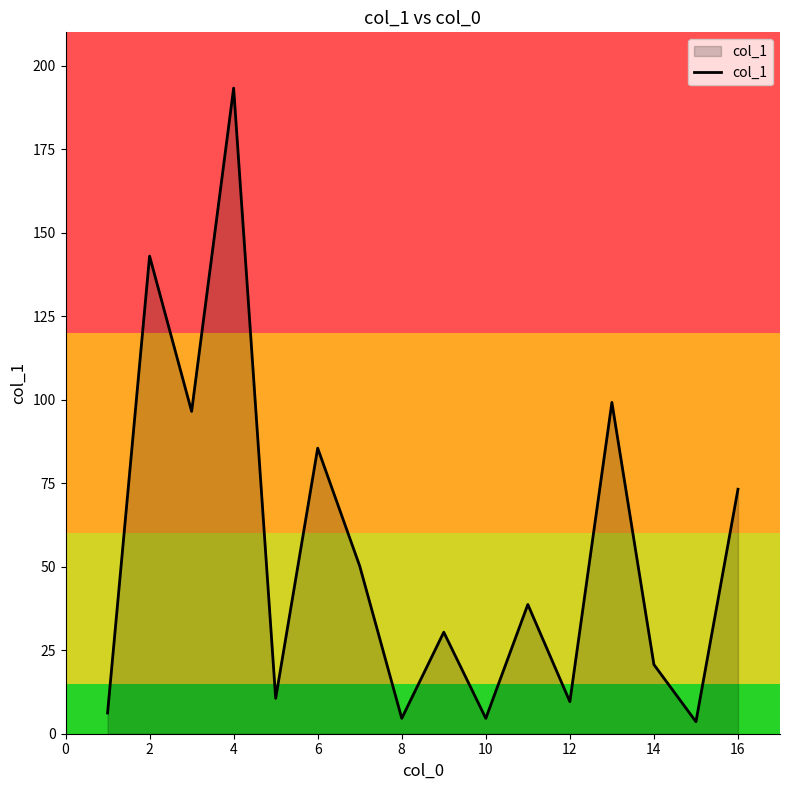

What is the maximum value shown in the chart?

193.3